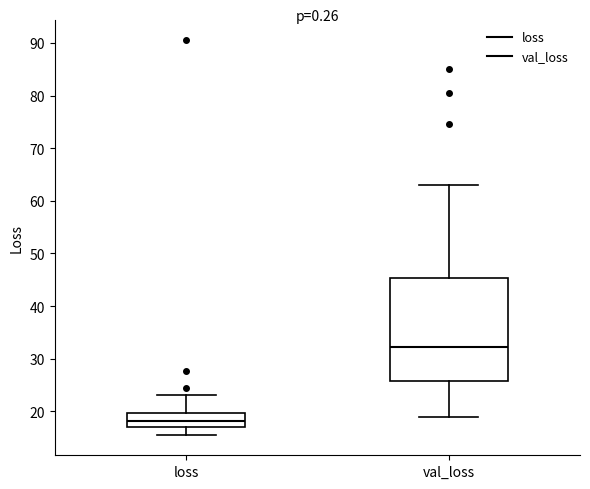

Reading left to right, read every box against the y-axis: the position of its median line, the range the box covers, and the ends of its whiskers. The values are not printed on the chart, so give them approximately, as read against the axis.

loss: median 18, box 17 to 20, whiskers 15 to 23
val_loss: median 32, box 26 to 45, whiskers 19 to 63